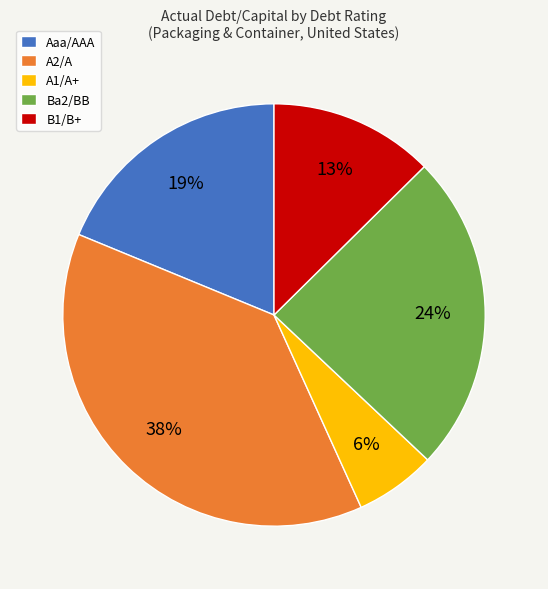

Between A1/A+ and B1/B+, which is larger?

B1/B+